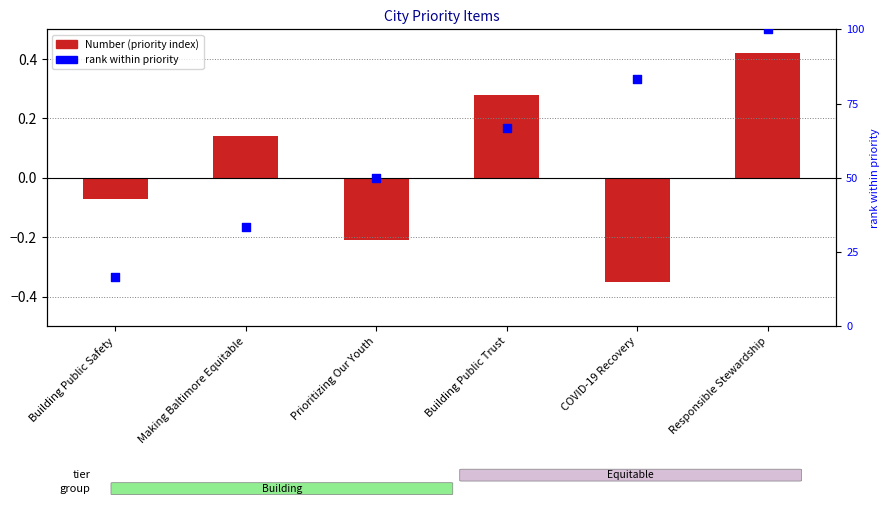

What are all the series names shown in the legend?

Number, rank within priority